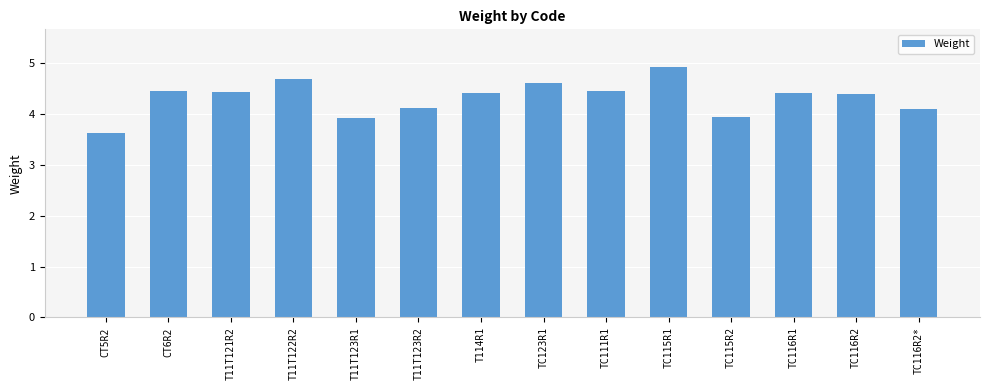

Reading left to right, what are all the values shown in this chart?

3.6	4.4	4.4	4.7	3.9	4.1	4.4	4.6	4.4	4.9	3.9	4.4	4.4	4.1